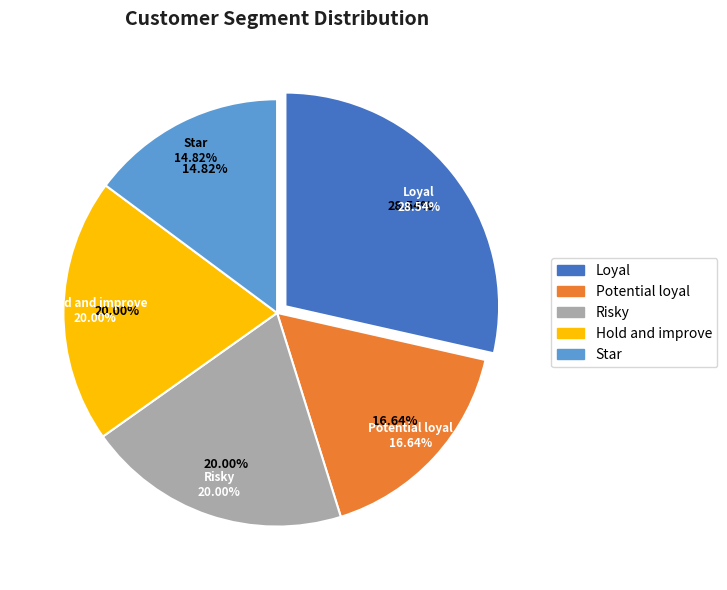

Which slice is the smallest?

Star